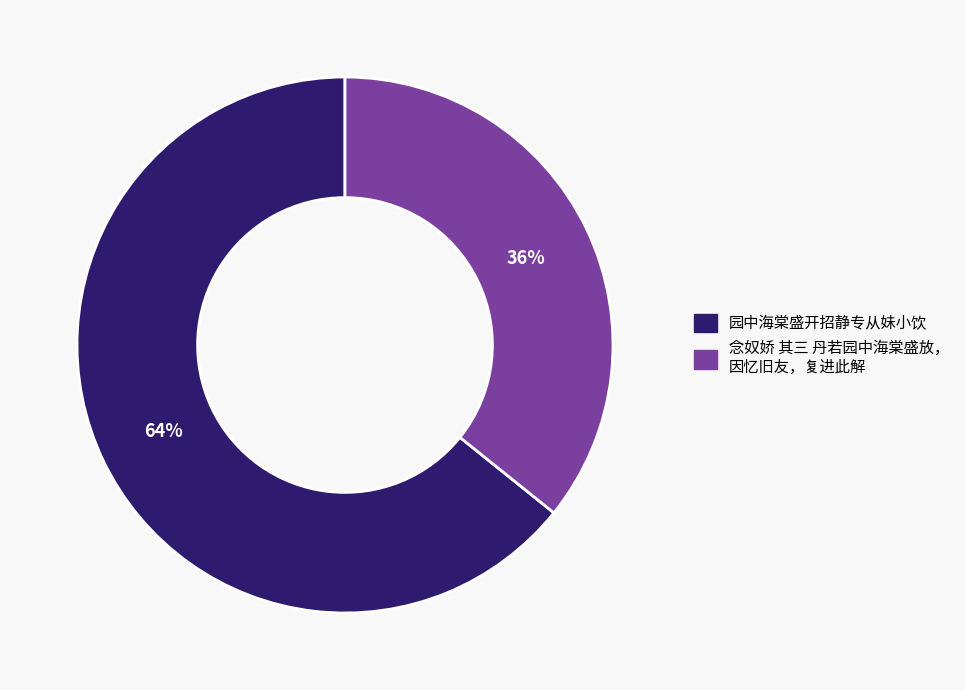

Count the number of slices in the pie.

2